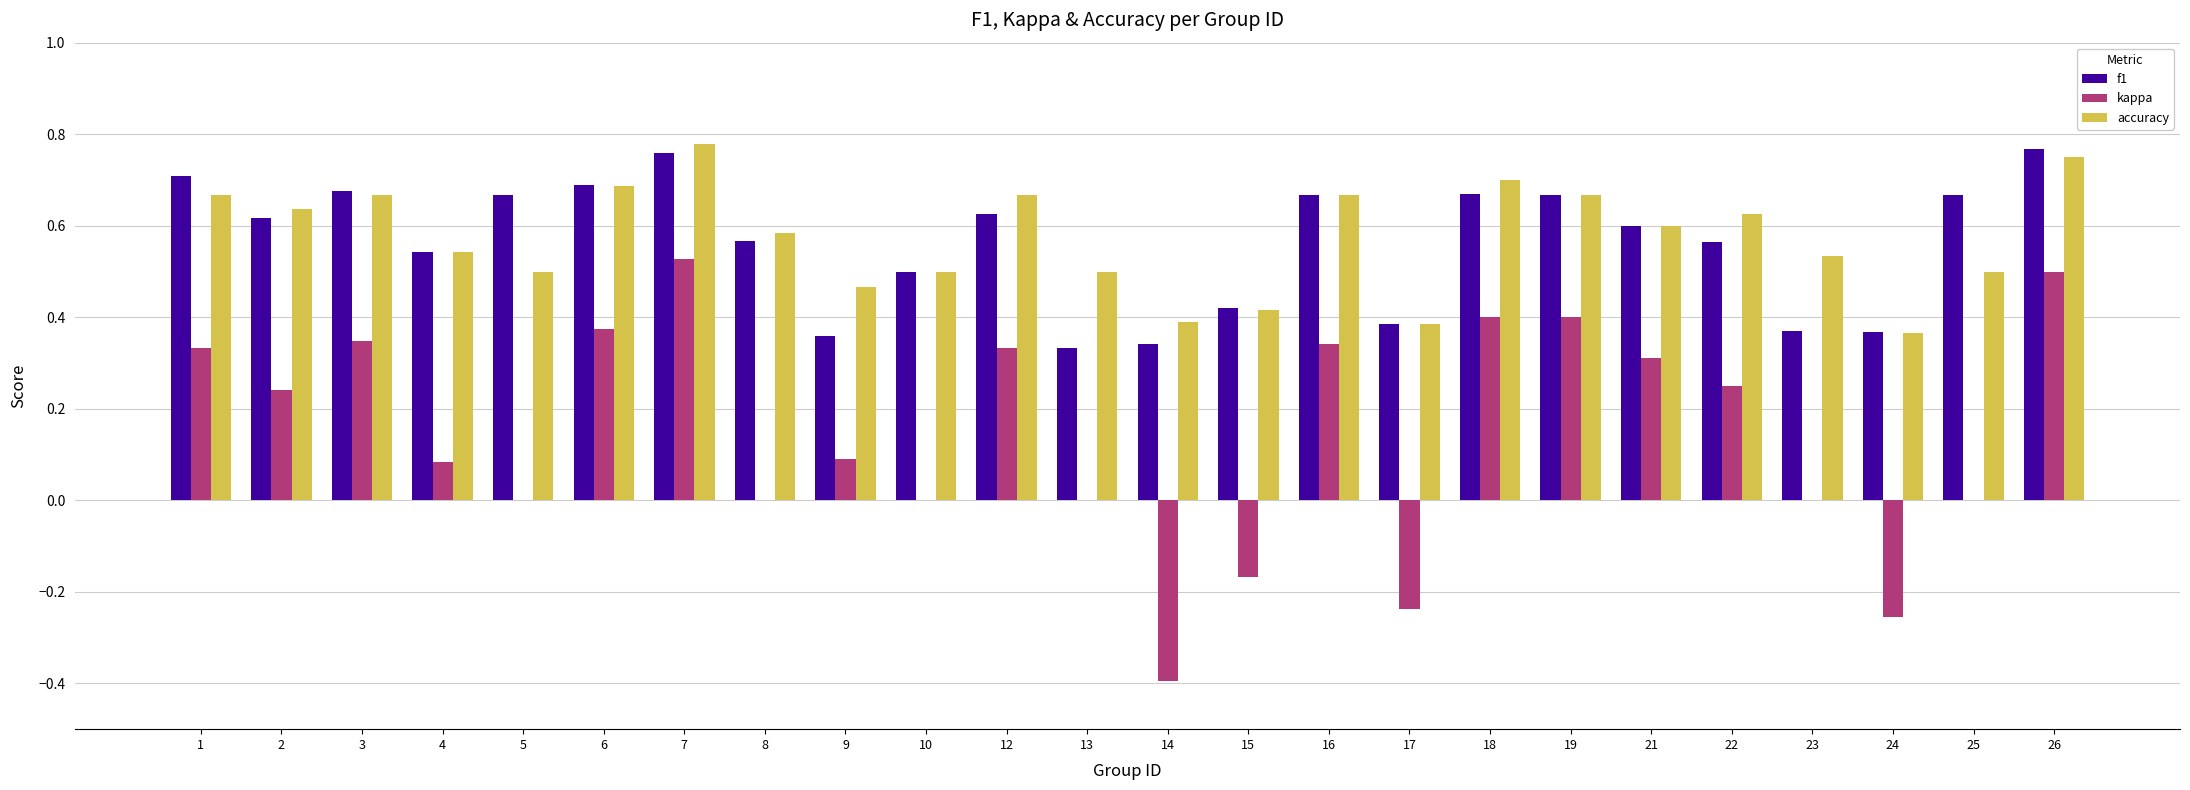

The value of f1 at 2 is 0.6. True or false?

True